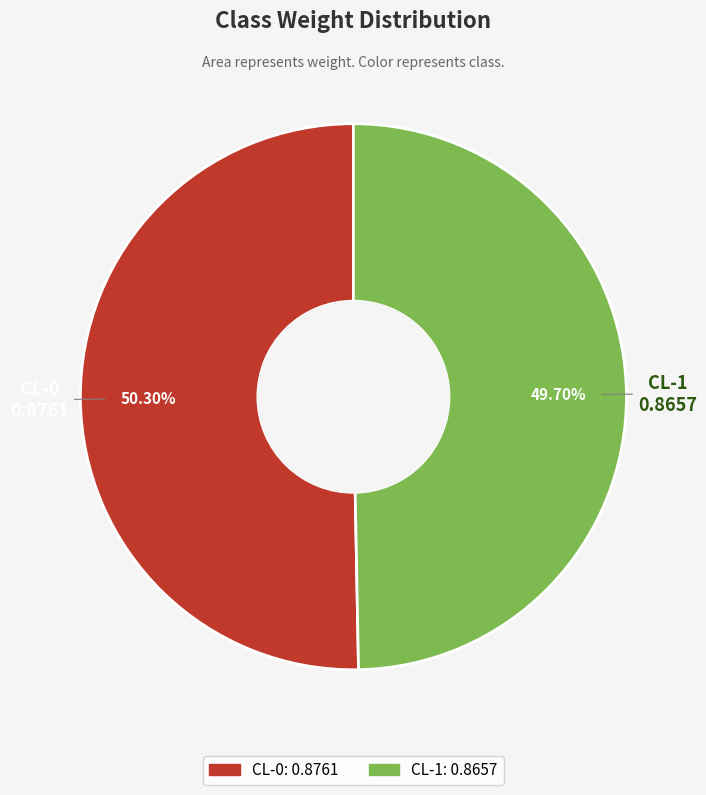

What is the smallest slice in the pie chart?

CL-1